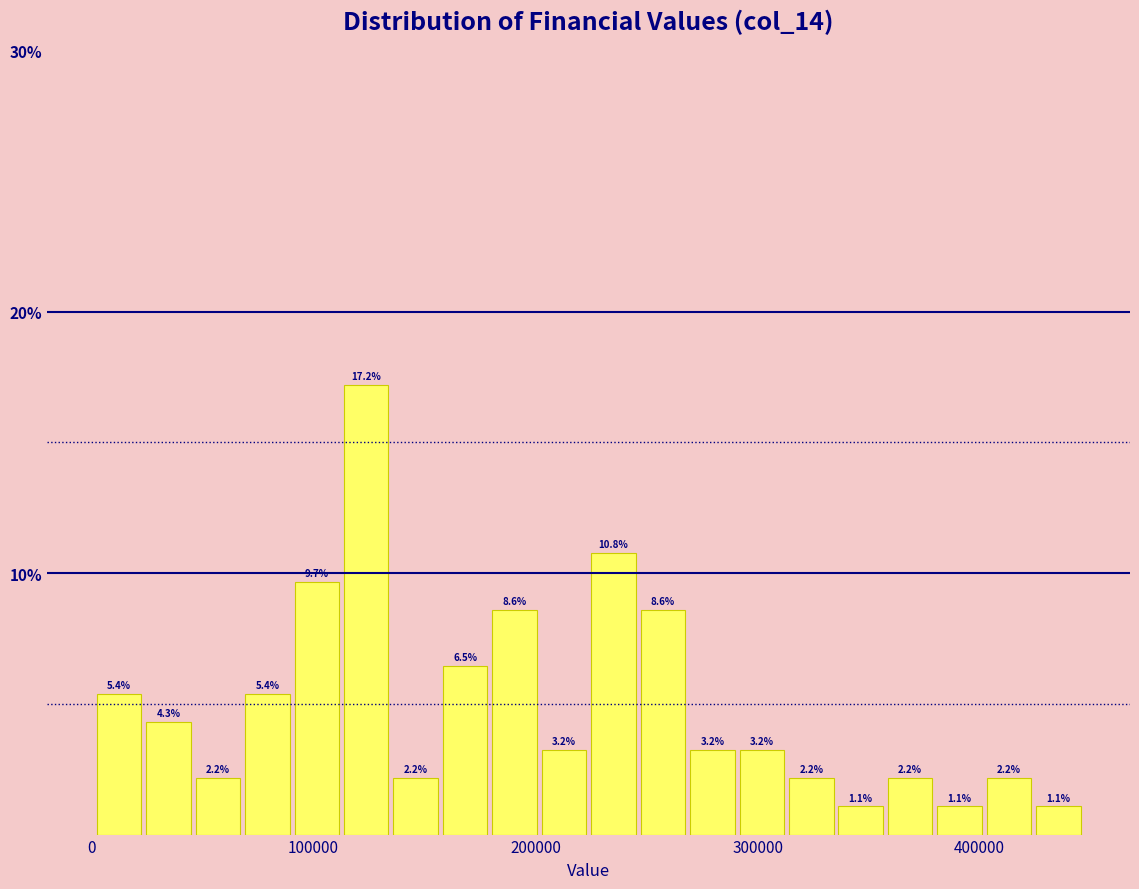

Read against the x-axis, roughly where is the centre of the tallest bar?

120000